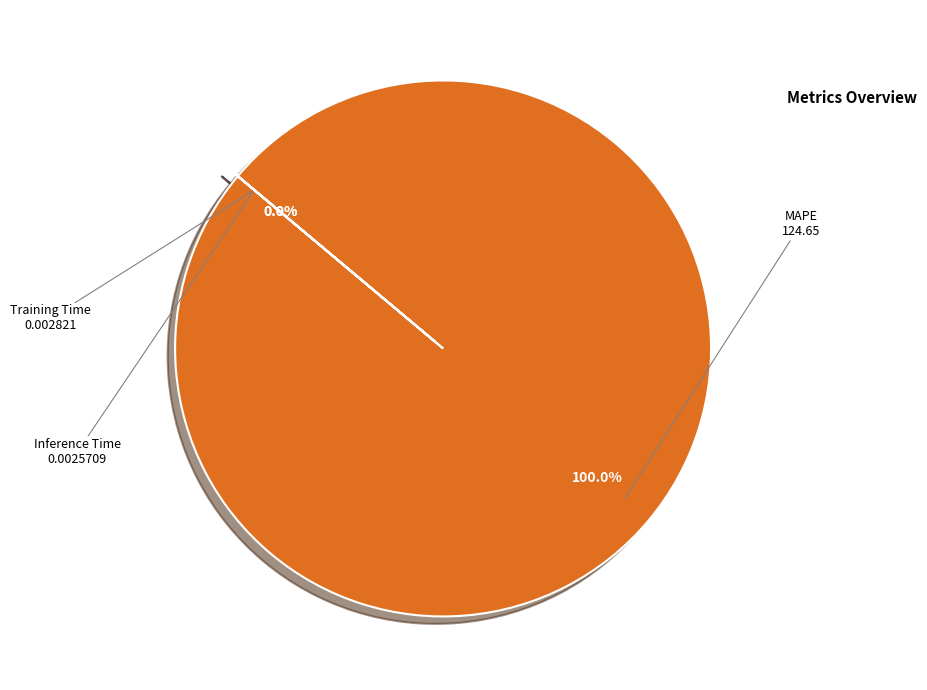

The MAPE slice represents 99% of the pie. True or false?

False